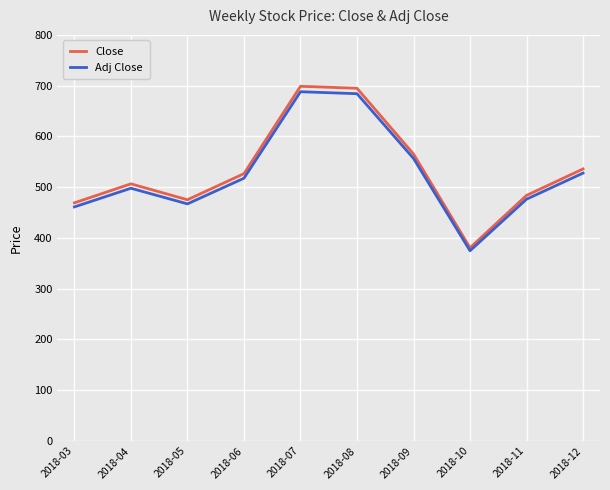

True or false: Close has a value of 380.4 at 2018-10.

True